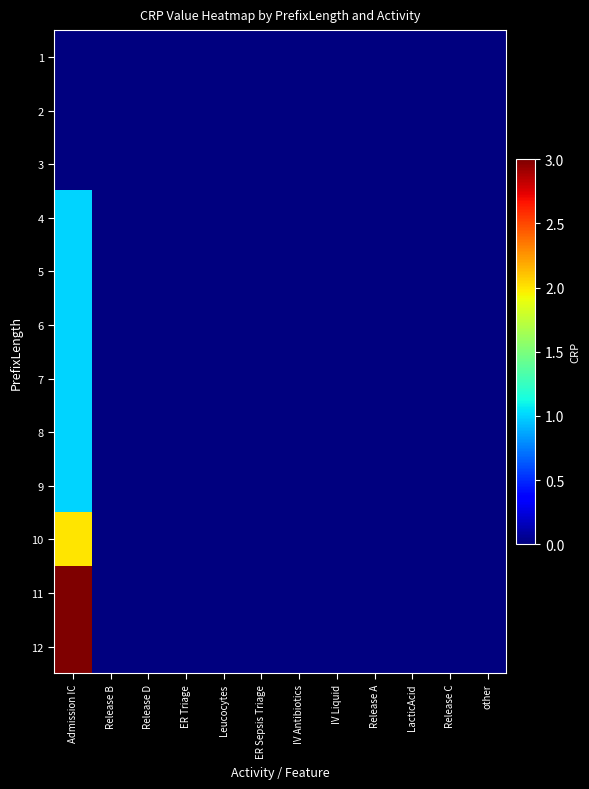

Reading left to right, what are all the values shown in this chart?

1: Admission IC=0	Release B=0	Release D=0	ER Triage=0	Leucocytes=0	ER Sepsis Triage=0	IV Antibiotics=0	IV Liquid=0	Release A=0	LacticAcid=0	Release C=0	other=0
2: Admission IC=0	Release B=0	Release D=0	ER Triage=0	Leucocytes=0	ER Sepsis Triage=0	IV Antibiotics=0	IV Liquid=0	Release A=0	LacticAcid=0	Release C=0	other=0
3: Admission IC=0	Release B=0	Release D=0	ER Triage=0	Leucocytes=0	ER Sepsis Triage=0	IV Antibiotics=0	IV Liquid=0	Release A=0	LacticAcid=0	Release C=0	other=0
4: Admission IC=1	Release B=0	Release D=0	ER Triage=0	Leucocytes=0	ER Sepsis Triage=0	IV Antibiotics=0	IV Liquid=0	Release A=0	LacticAcid=0	Release C=0	other=0
5: Admission IC=1	Release B=0	Release D=0	ER Triage=0	Leucocytes=0	ER Sepsis Triage=0	IV Antibiotics=0	IV Liquid=0	Release A=0	LacticAcid=0	Release C=0	other=0
6: Admission IC=1	Release B=0	Release D=0	ER Triage=0	Leucocytes=0	ER Sepsis Triage=0	IV Antibiotics=0	IV Liquid=0	Release A=0	LacticAcid=0	Release C=0	other=0
7: Admission IC=1	Release B=0	Release D=0	ER Triage=0	Leucocytes=0	ER Sepsis Triage=0	IV Antibiotics=0	IV Liquid=0	Release A=0	LacticAcid=0	Release C=0	other=0
8: Admission IC=1	Release B=0	Release D=0	ER Triage=0	Leucocytes=0	ER Sepsis Triage=0	IV Antibiotics=0	IV Liquid=0	Release A=0	LacticAcid=0	Release C=0	other=0
9: Admission IC=1	Release B=0	Release D=0	ER Triage=0	Leucocytes=0	ER Sepsis Triage=0	IV Antibiotics=0	IV Liquid=0	Release A=0	LacticAcid=0	Release C=0	other=0
10: Admission IC=2	Release B=0	Release D=0	ER Triage=0	Leucocytes=0	ER Sepsis Triage=0	IV Antibiotics=0	IV Liquid=0	Release A=0	LacticAcid=0	Release C=0	other=0
11: Admission IC=3	Release B=0	Release D=0	ER Triage=0	Leucocytes=0	ER Sepsis Triage=0	IV Antibiotics=0	IV Liquid=0	Release A=0	LacticAcid=0	Release C=0	other=0
12: Admission IC=3	Release B=0	Release D=0	ER Triage=0	Leucocytes=0	ER Sepsis Triage=0	IV Antibiotics=0	IV Liquid=0	Release A=0	LacticAcid=0	Release C=0	other=0